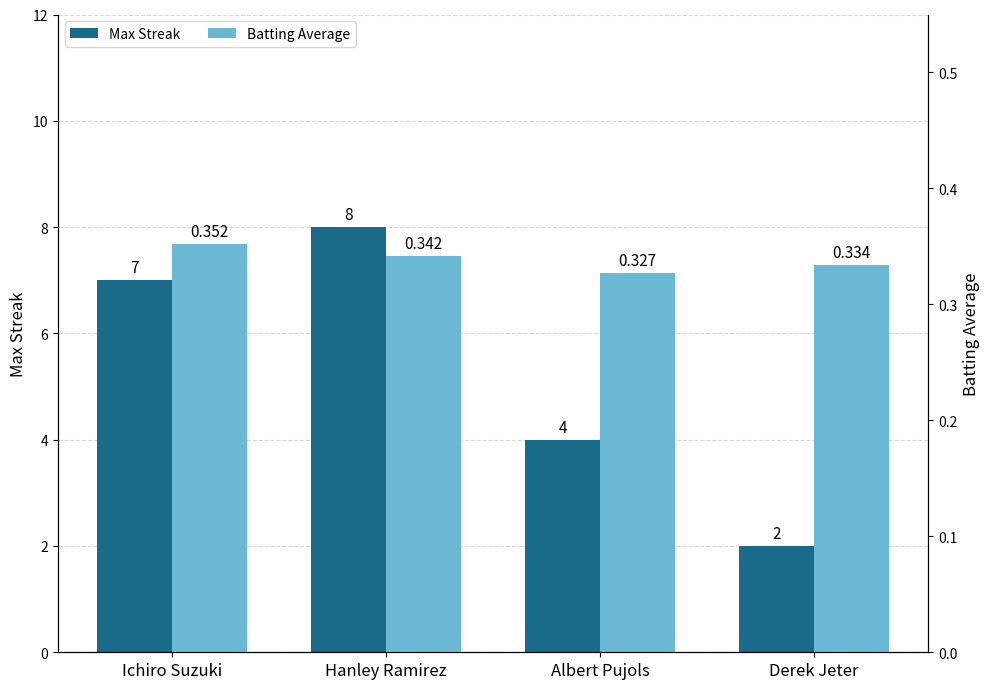

How many groups of bars are there?

4